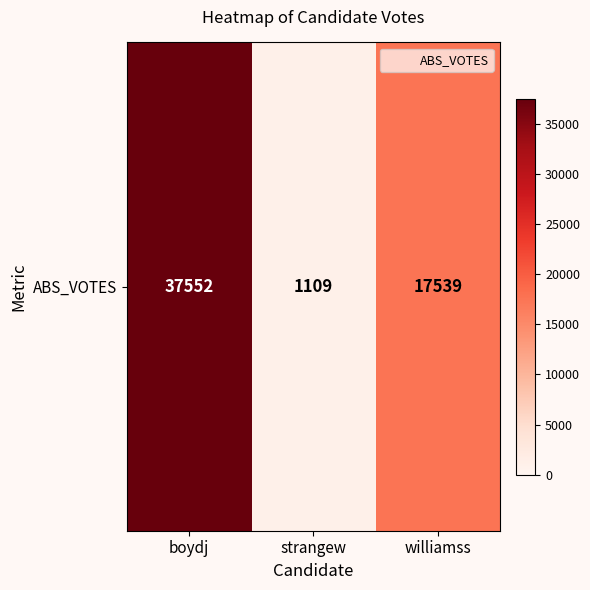

Where does the data first go above 17539?

boydj